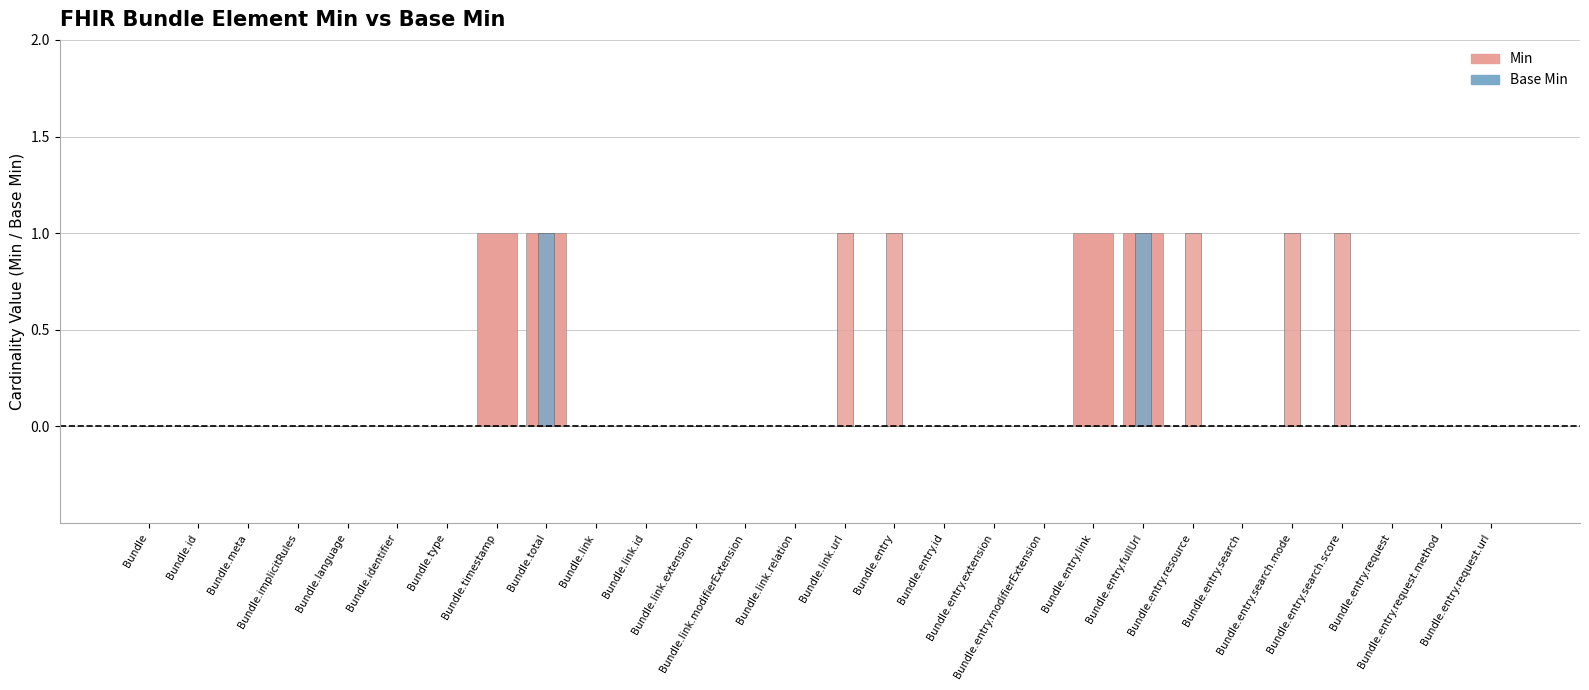

The value of Min at Bundle.entry.search.score is 0. True or false?

False